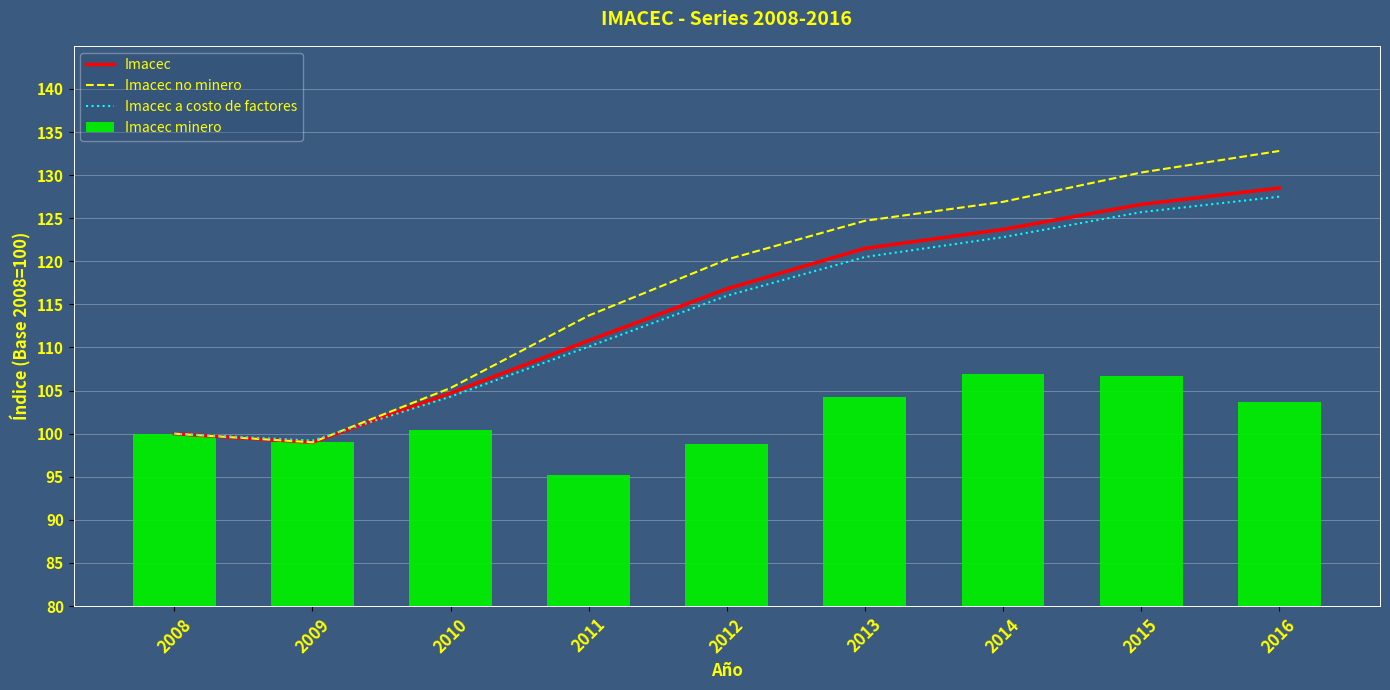

Reading right to left, what are all the values shown in this chart?

Imacec: 128.5	126.6	123.7	121.5	116.8	110.8	104.7	99.0	100.0
Imacec no minero: 132.8	130.3	126.9	124.7	120.2	113.7	105.3	99.0	100.0
Imacec a costo de factores: 127.5	125.7	122.8	120.5	116.0	110.1	104.3	99.2	100.0
Imacec minero: 103.7	106.7	106.9	104.3	98.8	95.2	100.4	99.0	100.0